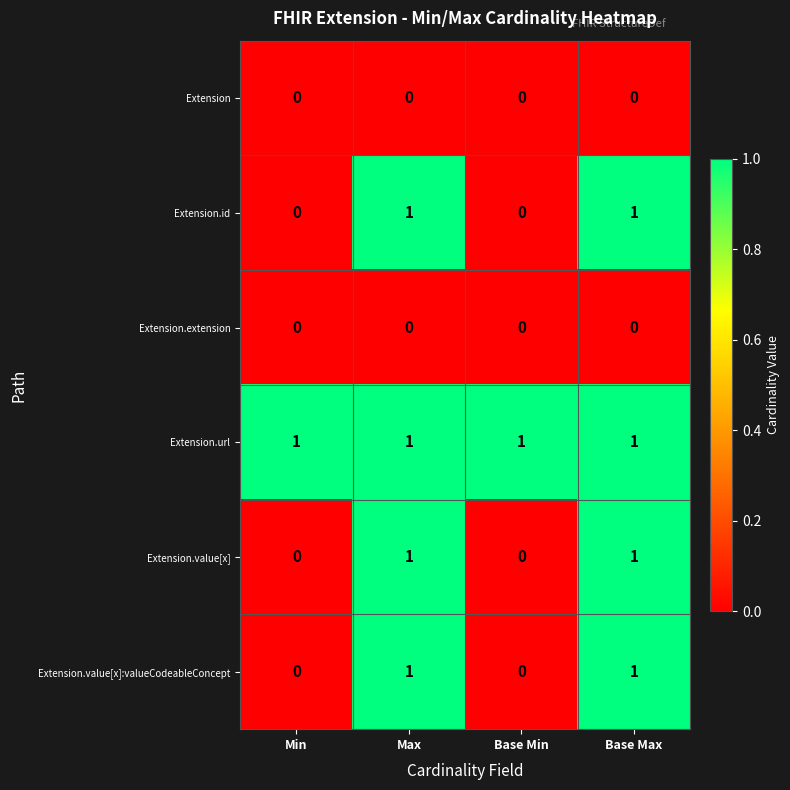

What is the spread (max minus min) of values at Min?

1